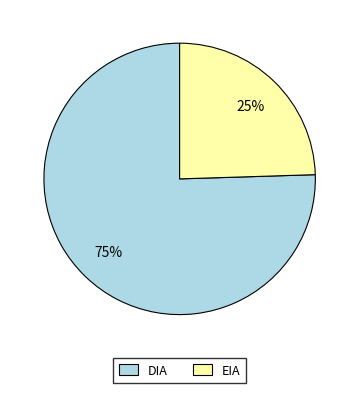

Rank the categories by value from highest to lowest.

DIA, EIA